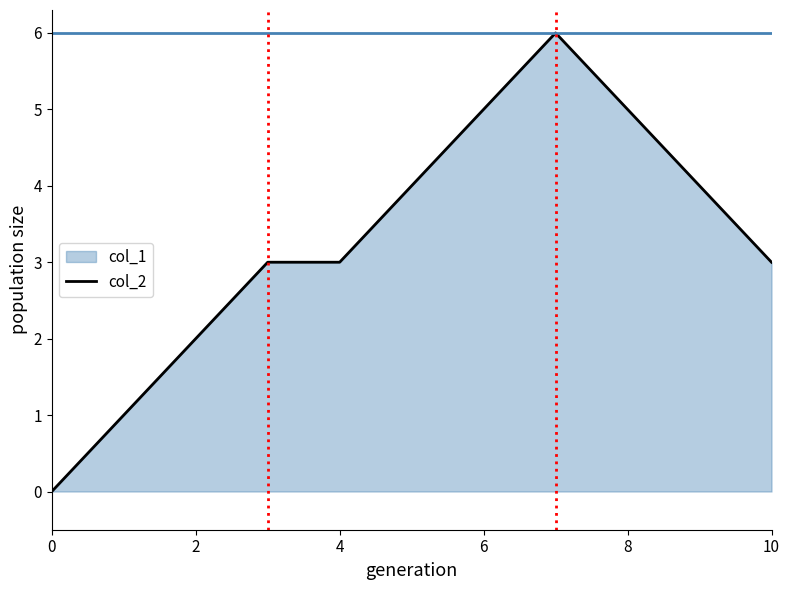

What is the approximate value at 6?

5